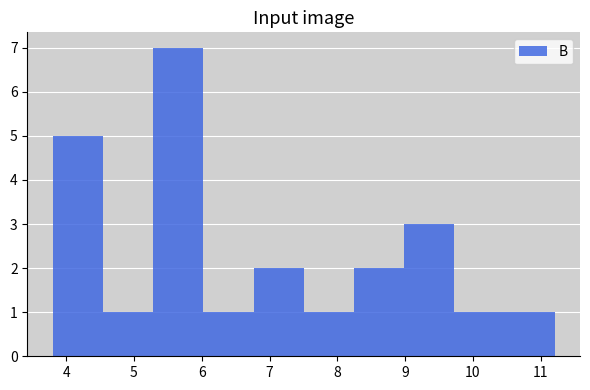

Which range on the x-axis has the tallest bar?

5.3 to 6.0